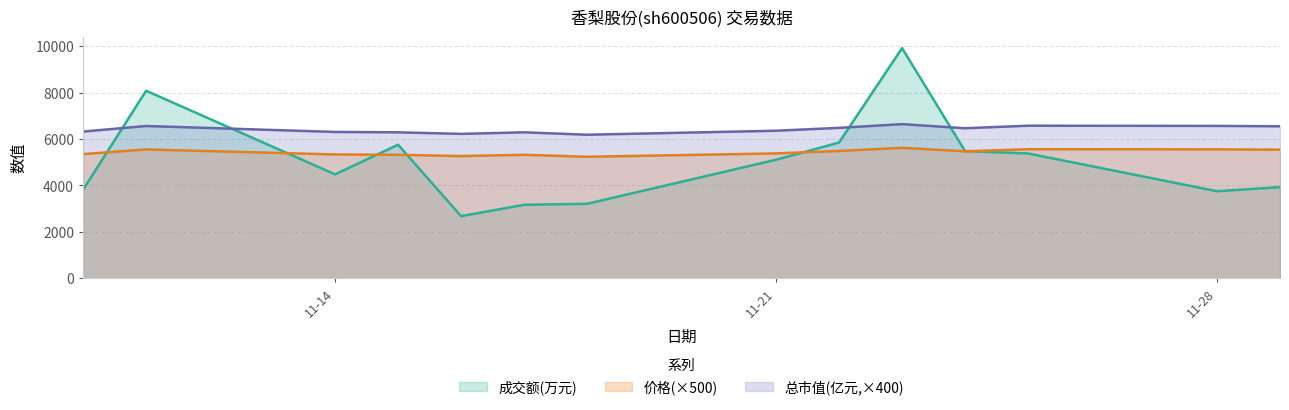

Where does the 价格 series first go above 5470?

2022-11-11